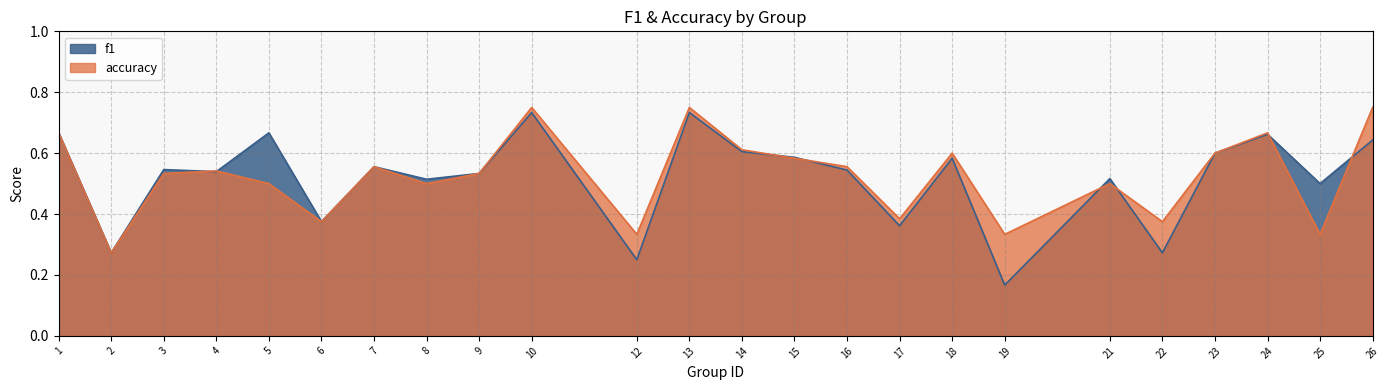

The value of f1 at 17 is 0.5. True or false?

False